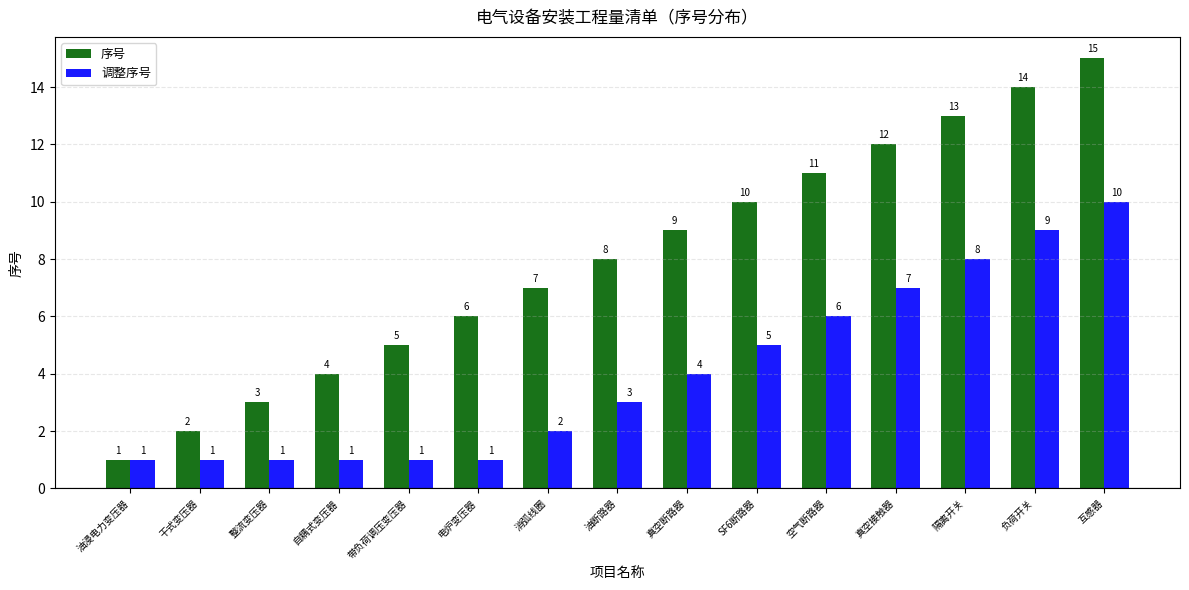

Reading left to right, what are all the values shown in this chart?

序号: 油浸电力变压器=1	干式变压器=2	整流变压器=3	自耦式变压器=4	带负荷调压变压器=5	电炉变压器=6	消弧线圈=7	油断路器=8	真空断路器=9	SF6断路器=10	空气断路器=11	真空接触器=12	隔离开关=13	负荷开关=14	互感器=15
调整序号: 油浸电力变压器=1	干式变压器=1	整流变压器=1	自耦式变压器=1	带负荷调压变压器=1	电炉变压器=1	消弧线圈=2	油断路器=3	真空断路器=4	SF6断路器=5	空气断路器=6	真空接触器=7	隔离开关=8	负荷开关=9	互感器=10